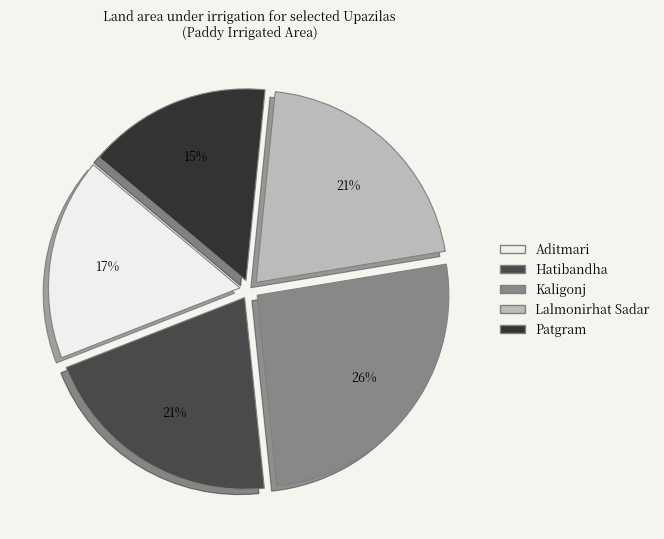

Rank the categories by value from highest to lowest.

Kaligonj, Lalmonirhat Sadar, Hatibandha, Aditmari, Patgram